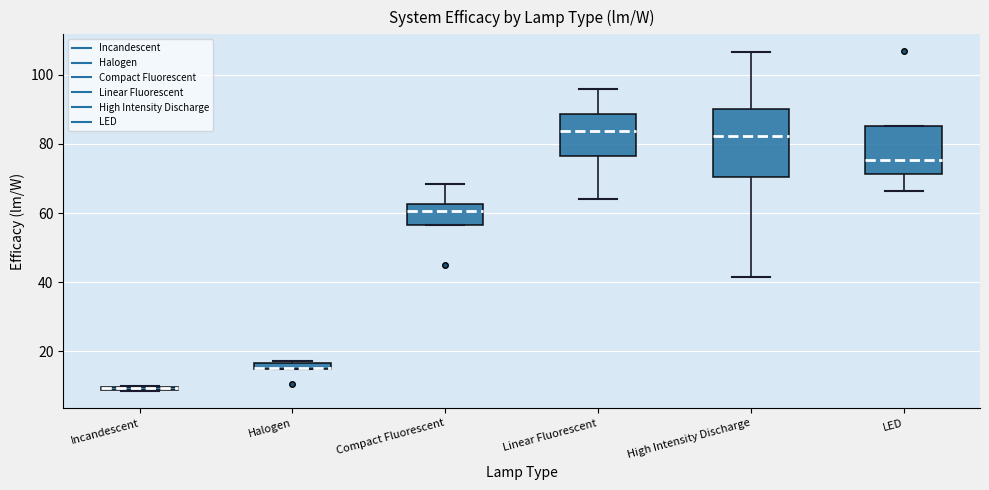

Comparing the boxes themselves (not the whiskers), which one is the tallest?

High Intensity Discharge